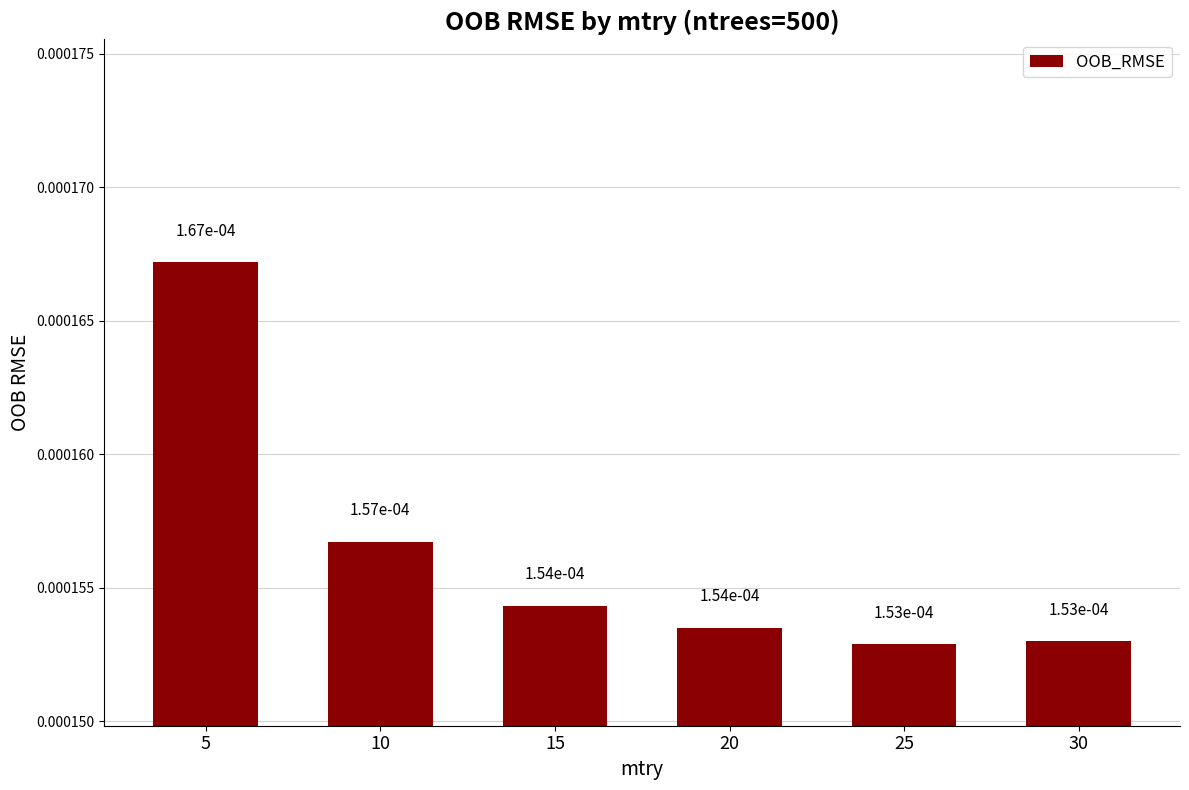

How many bars are there in total?

6